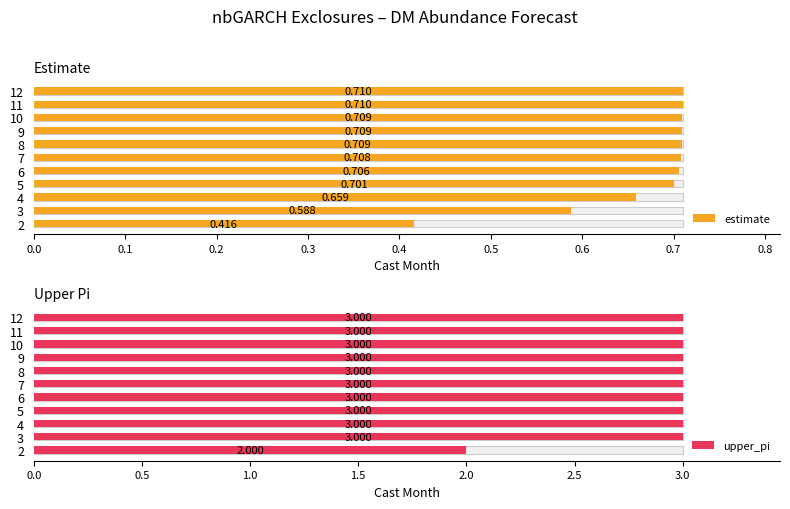

How many series are shown in this chart?

2